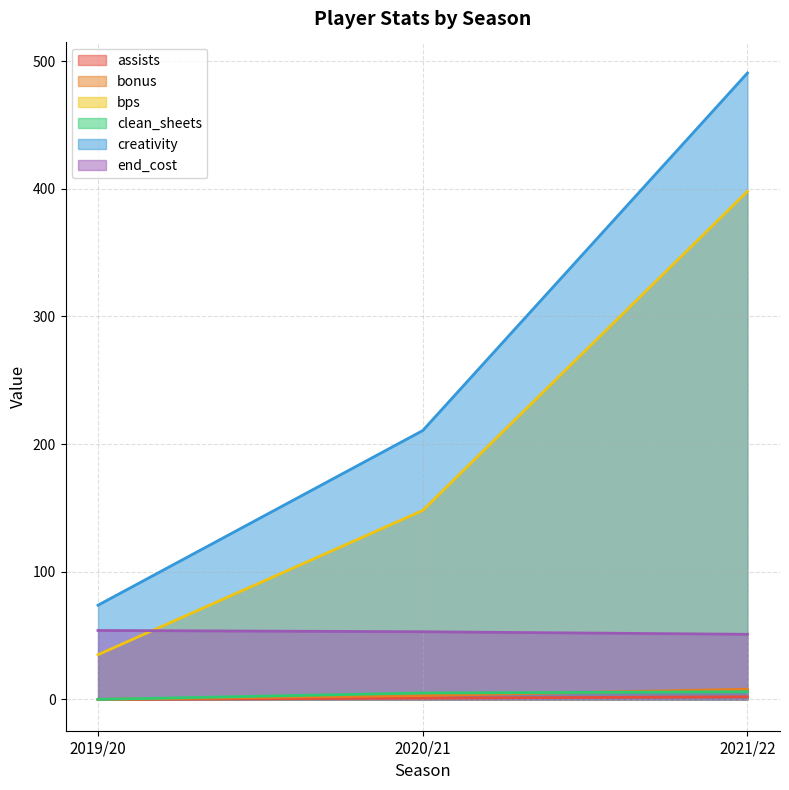

What is the approximate value of bps at 2019/20?

35.0